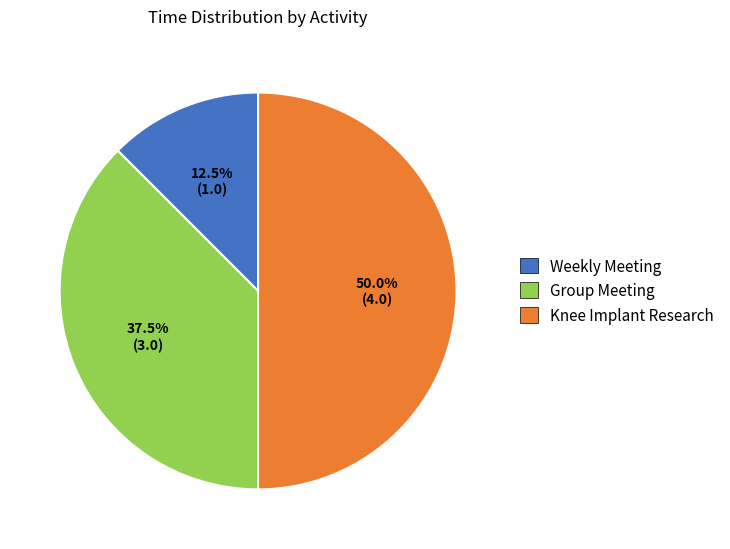

Does Weekly Meeting represent more than half of the total?

No